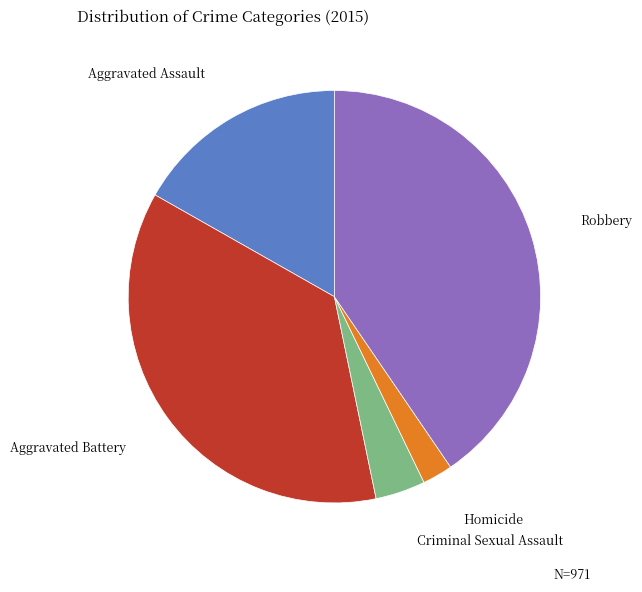

Rank the categories by value from lowest to highest.

Homicide, Criminal Sexual Assault, Aggravated Assault, Aggravated Battery, Robbery